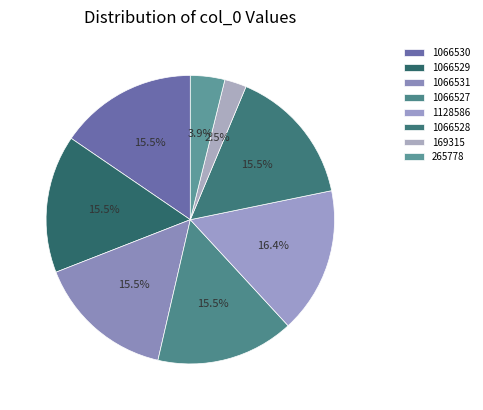

To the nearest percent, what portion does 1128586 represent?

16%